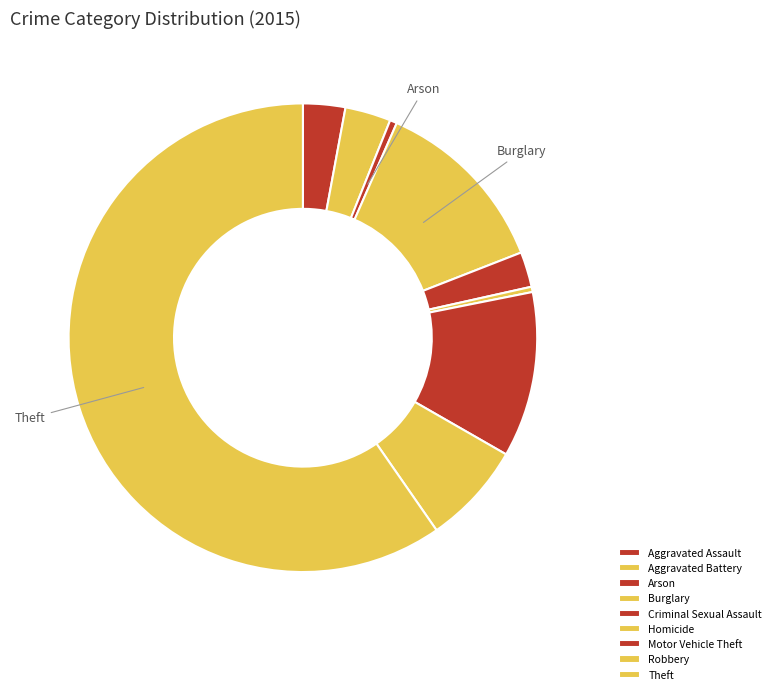

What is the smallest slice in the pie chart?

Homicide